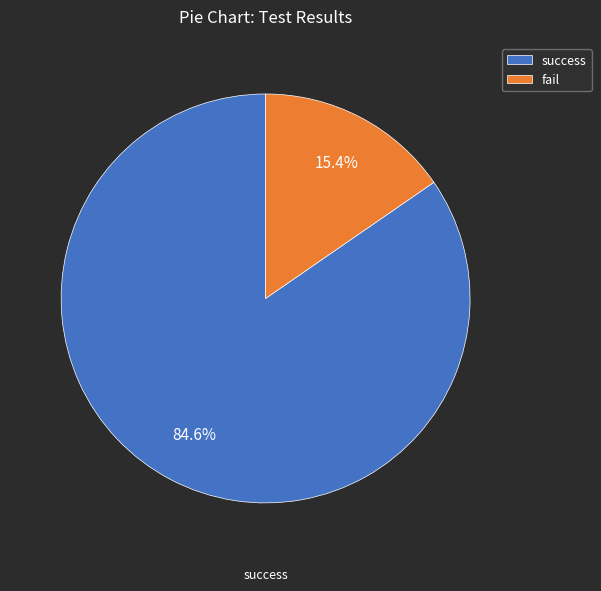

To the nearest percent, what percentage of the pie is fail?

15%